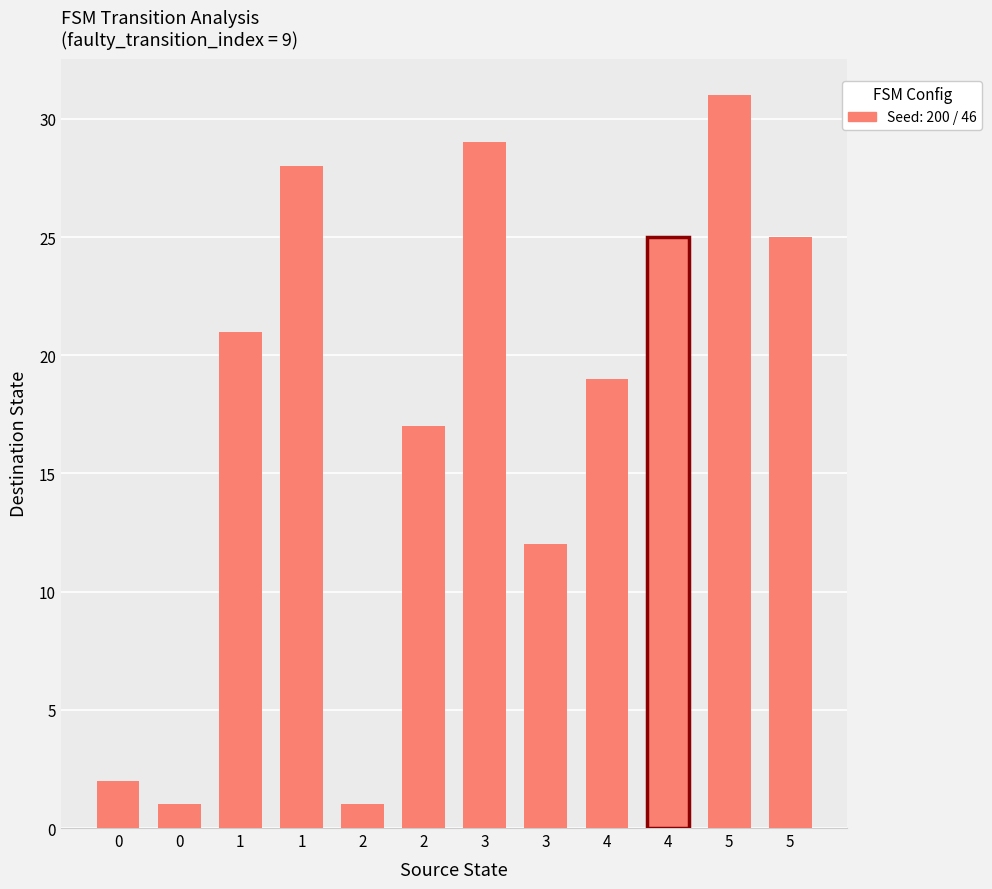

What is the value of the 5th bar from the left?

1